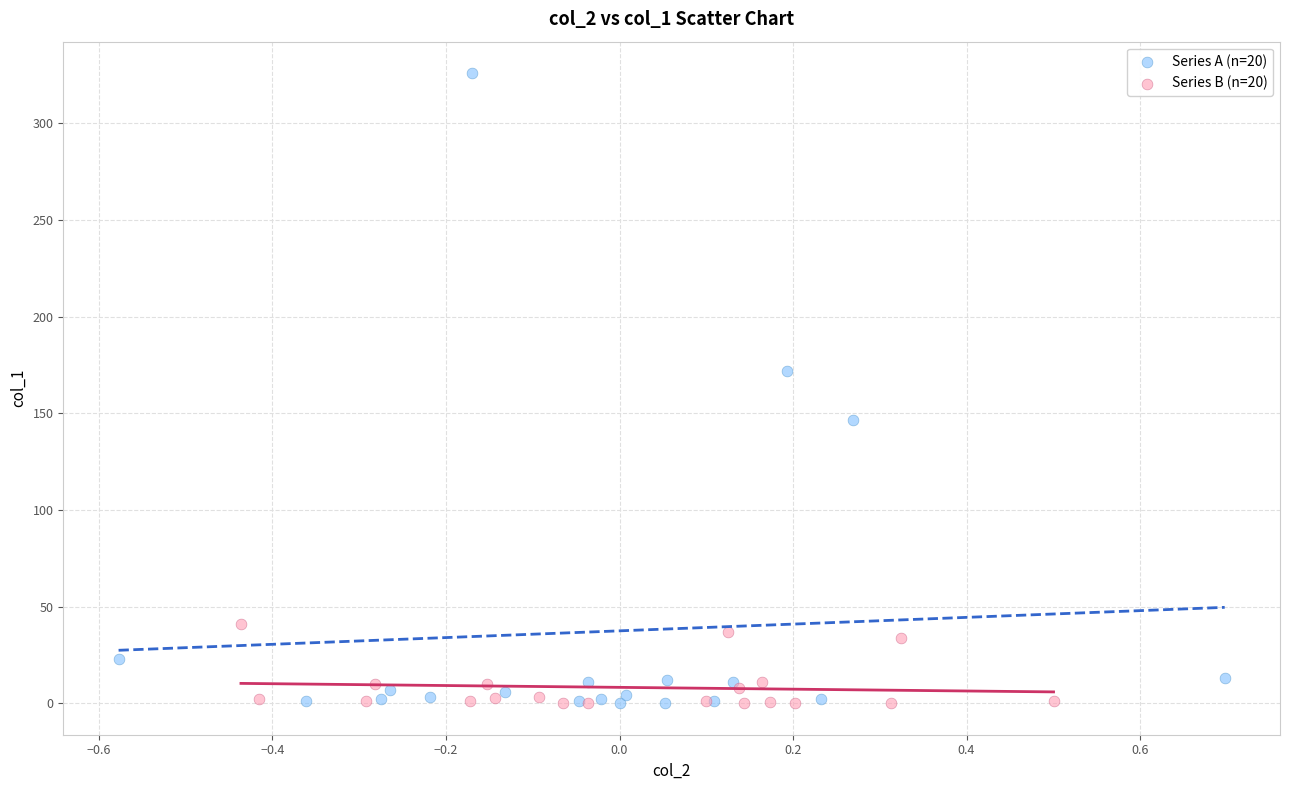

What are all the series names shown in the legend?

Series A (n=20), Series B (n=20)